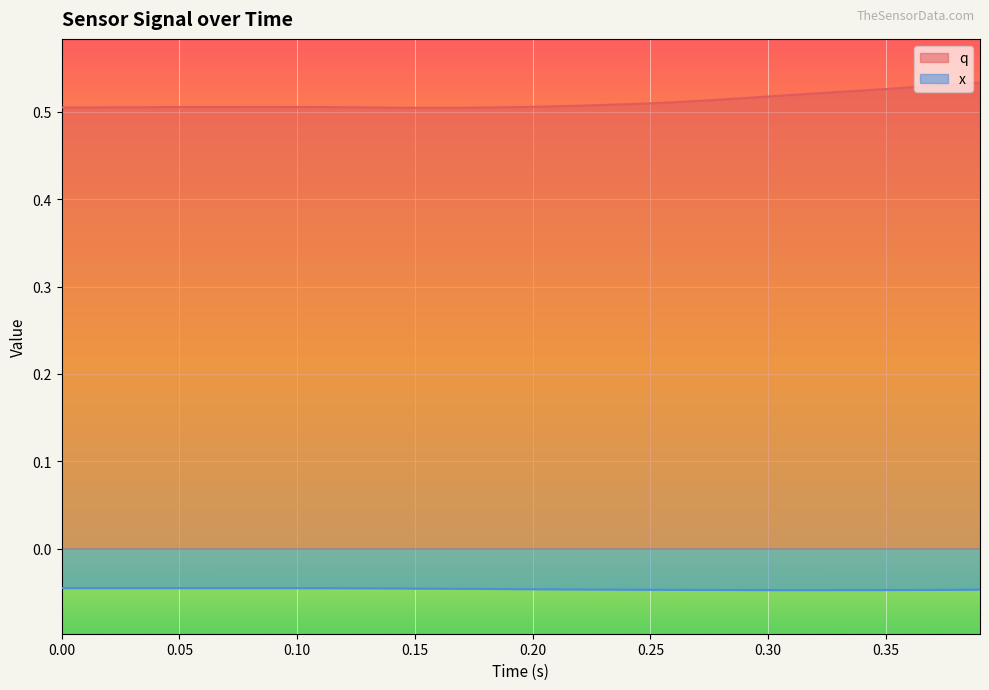

At how many categories does at least one series exceed 0?

40